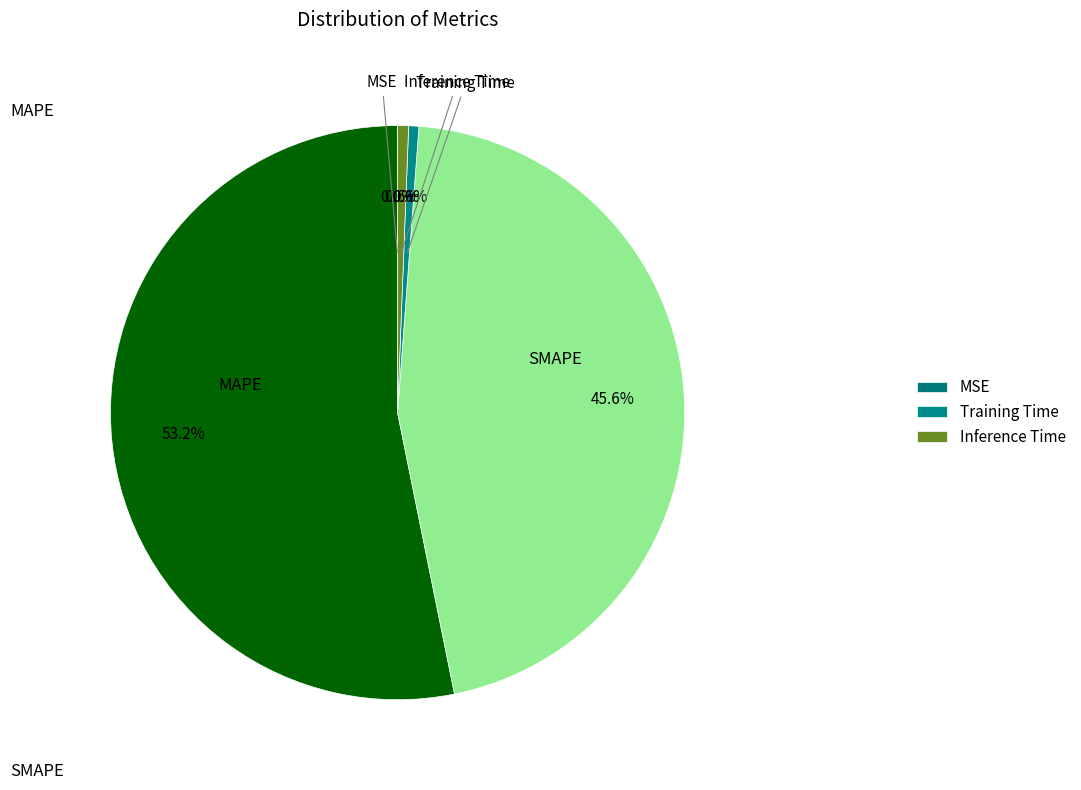

Which has a higher value, Training Time or MAPE?

MAPE